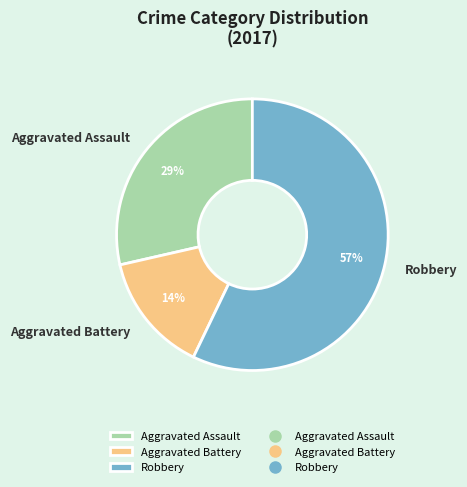

The Aggravated Battery slice represents 14% of the pie. True or false?

True